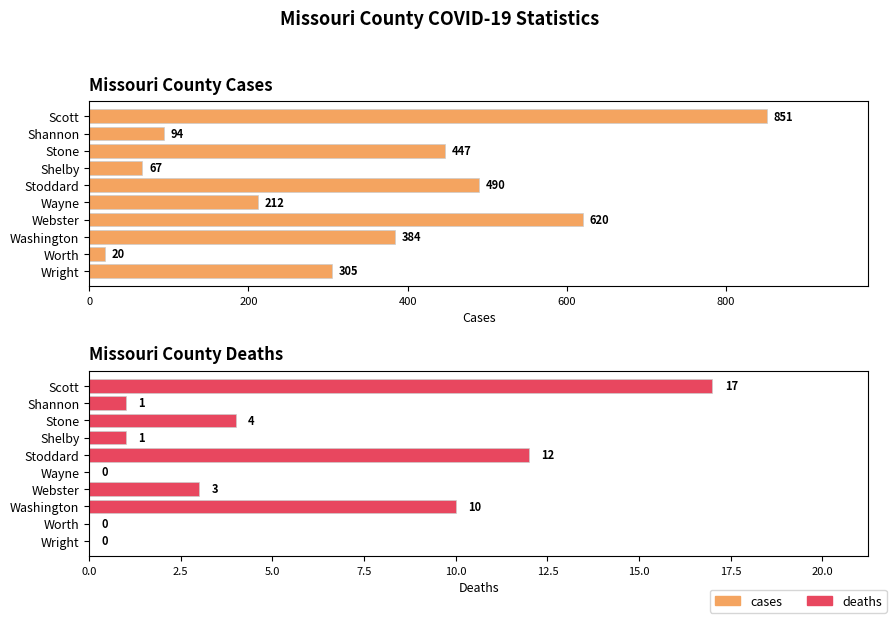

Which series has the widest spread of values?

cases